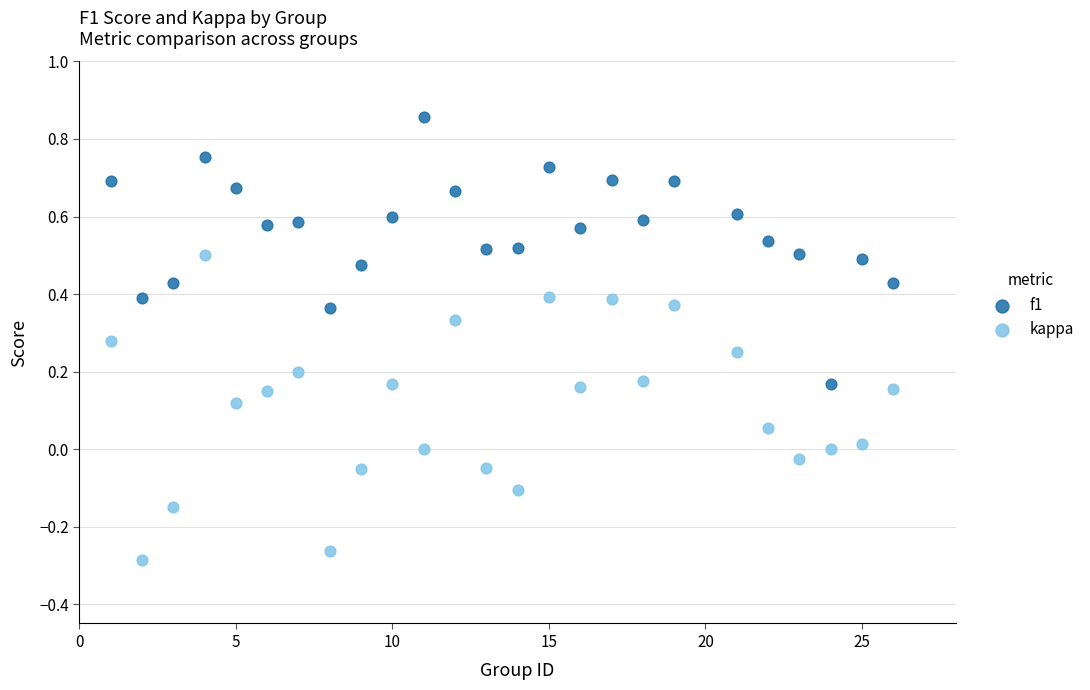

Across all data points, what is the range of X values (max minus min)?

25.0